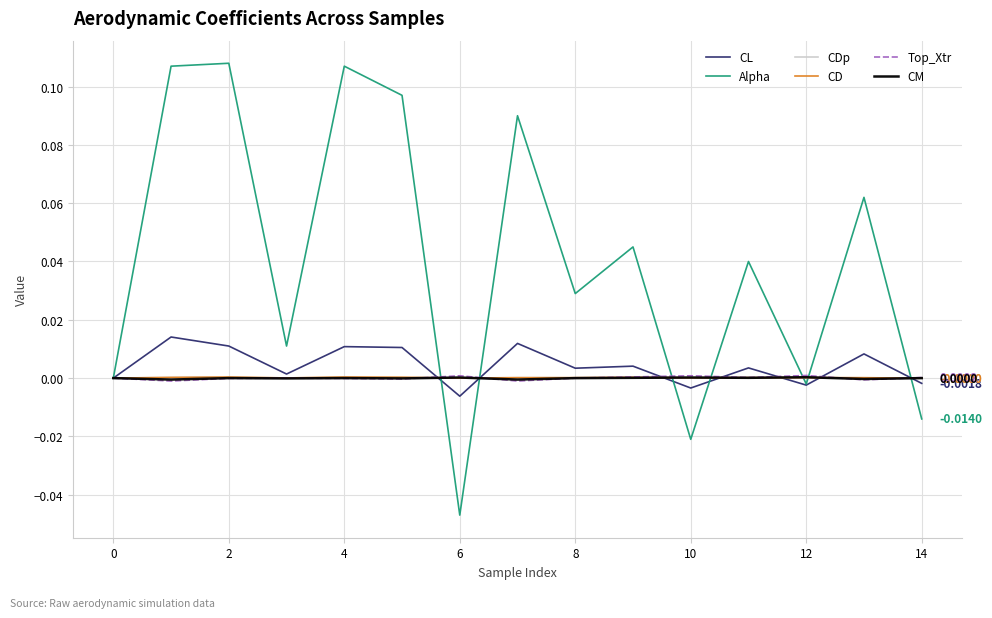

Which series has the largest total across all categories?

Alpha